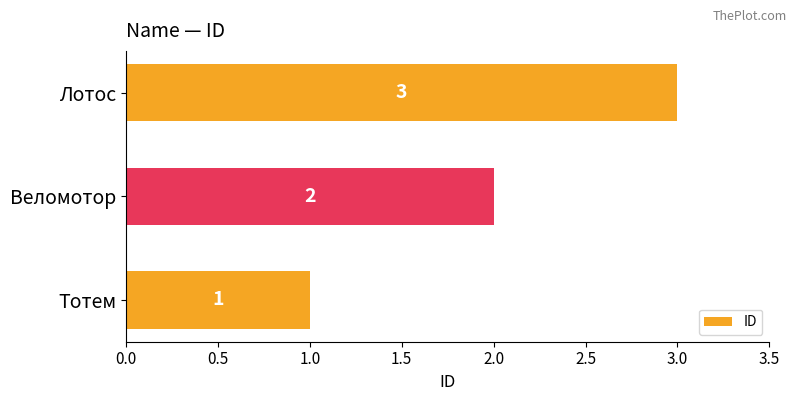

What is the sum of all values?

6